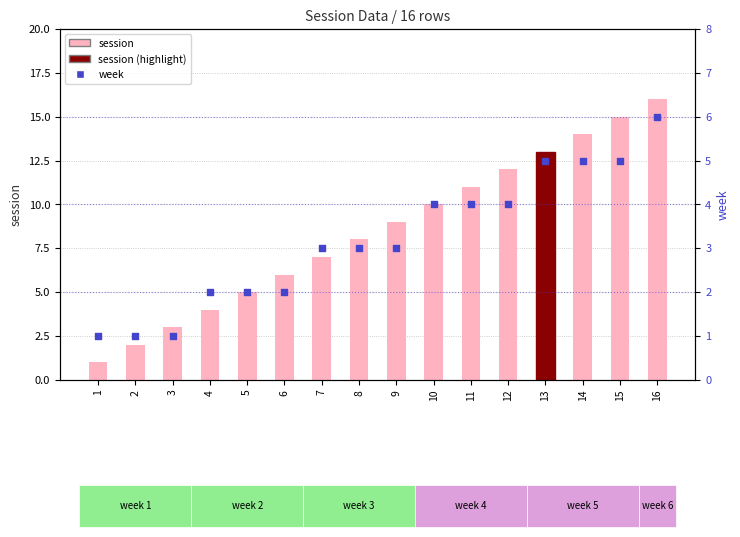

Which series reaches the maximum Y coordinate?

session